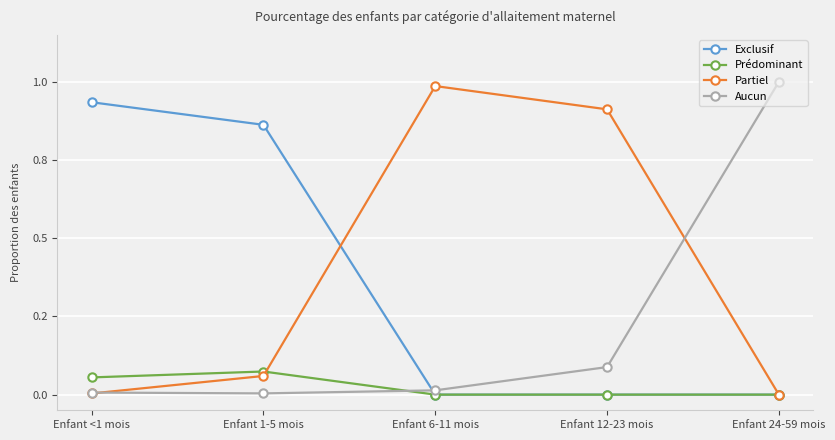

What are all the series names shown in the legend?

Exclusif, Prédominant, Partiel, Aucun